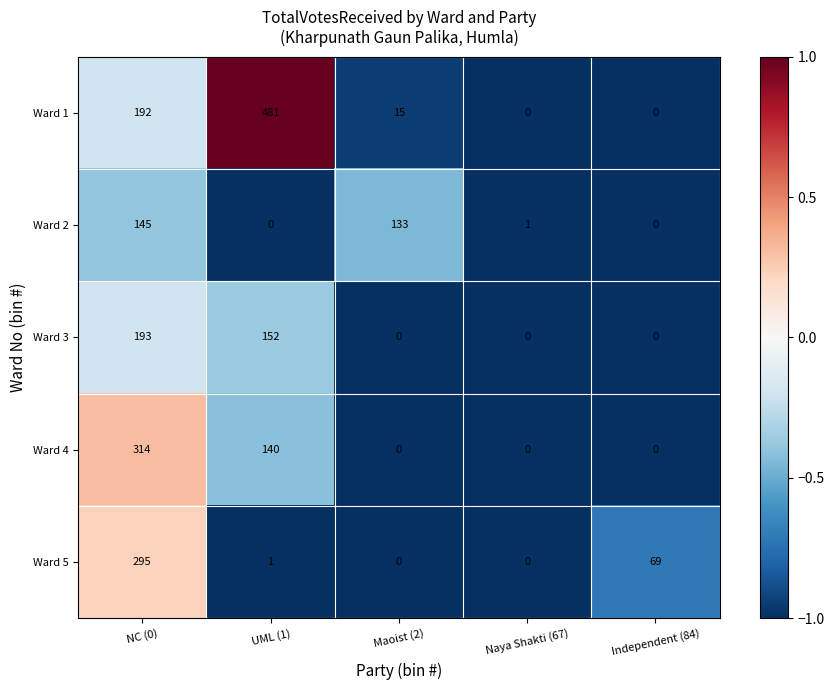

At which category is the sum across all series the highest?

NC (0)